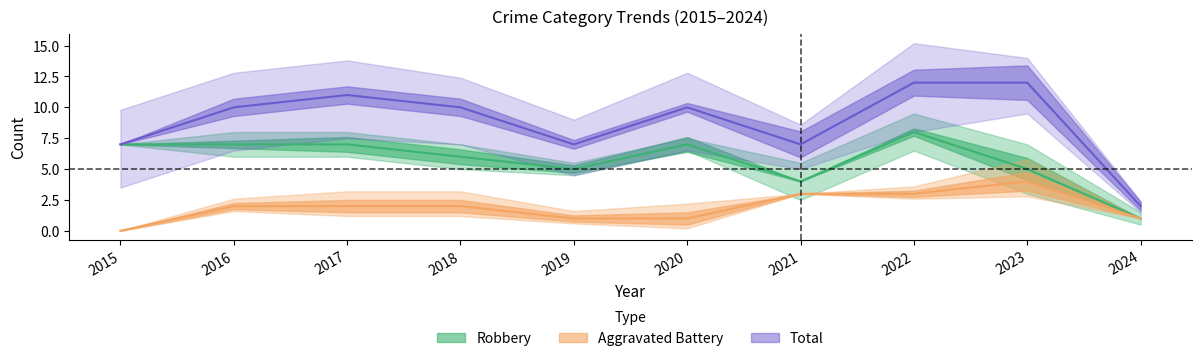

True or false: Aggravated Battery and Robbery cross at least once.

False